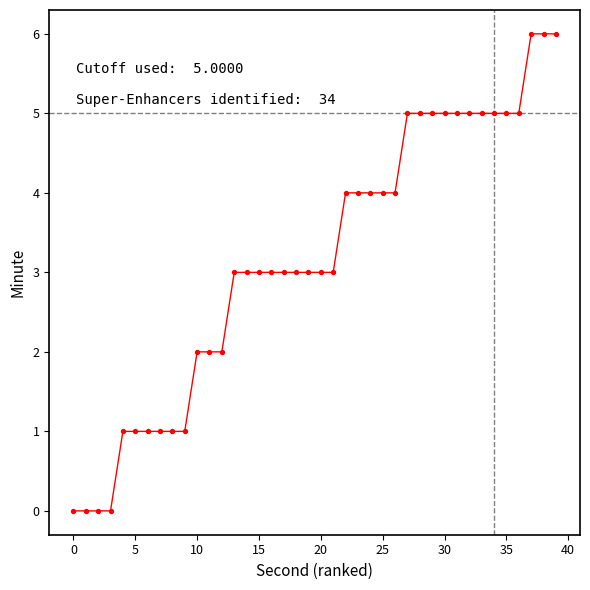

What is the range of Y values (max minus min)?

6